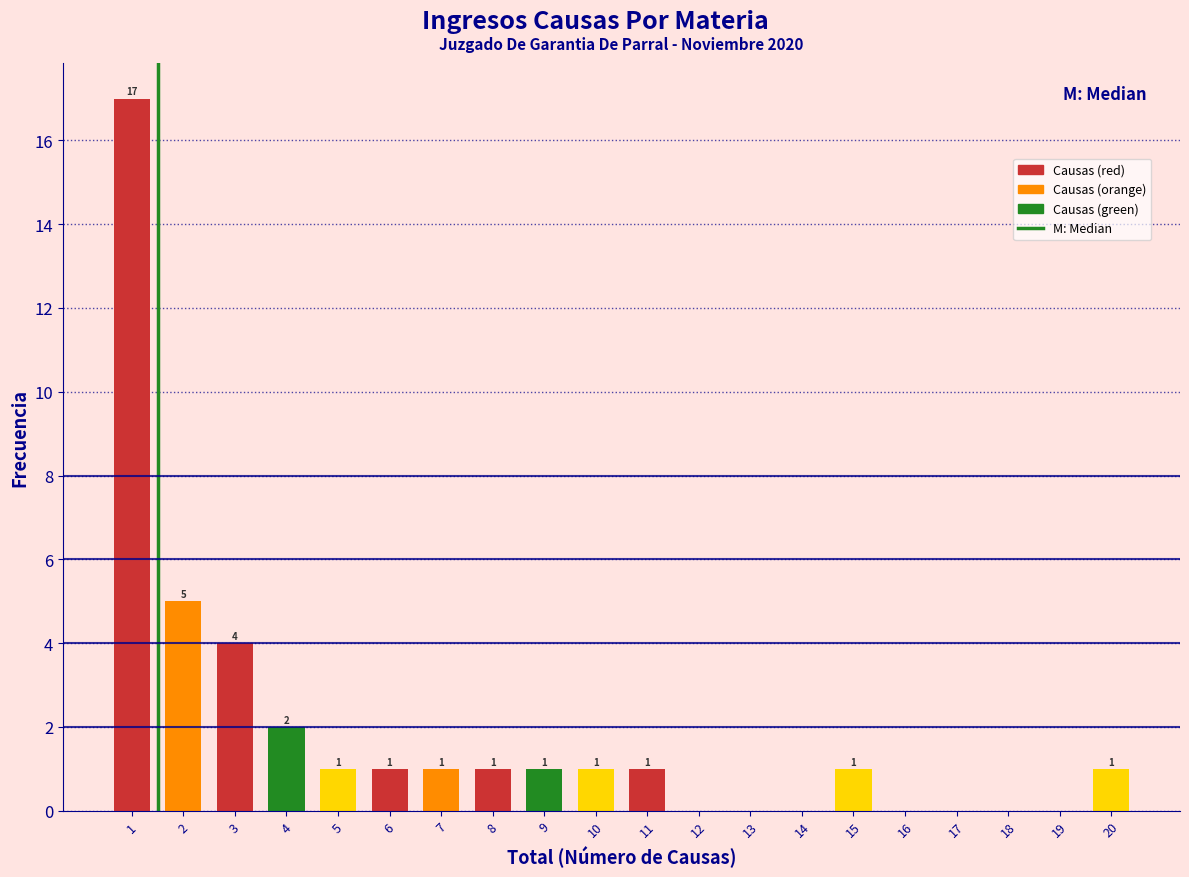

Reading left to right, what are all the values shown in this chart?

1=17	2=5	3=4	4=2	5=1	6=1	7=1	8=1	9=1	10=1	11=1	12=0	13=0	14=0	15=1	16=0	17=0	18=0	19=0	20=1